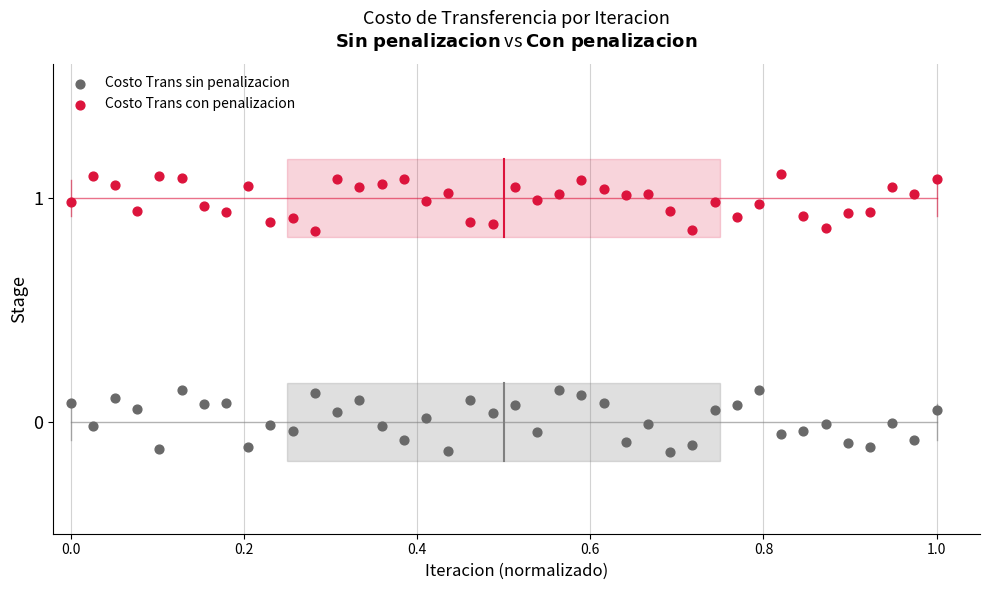

Which series has the widest spread of Y values?

Costo Trans sin penalizacion